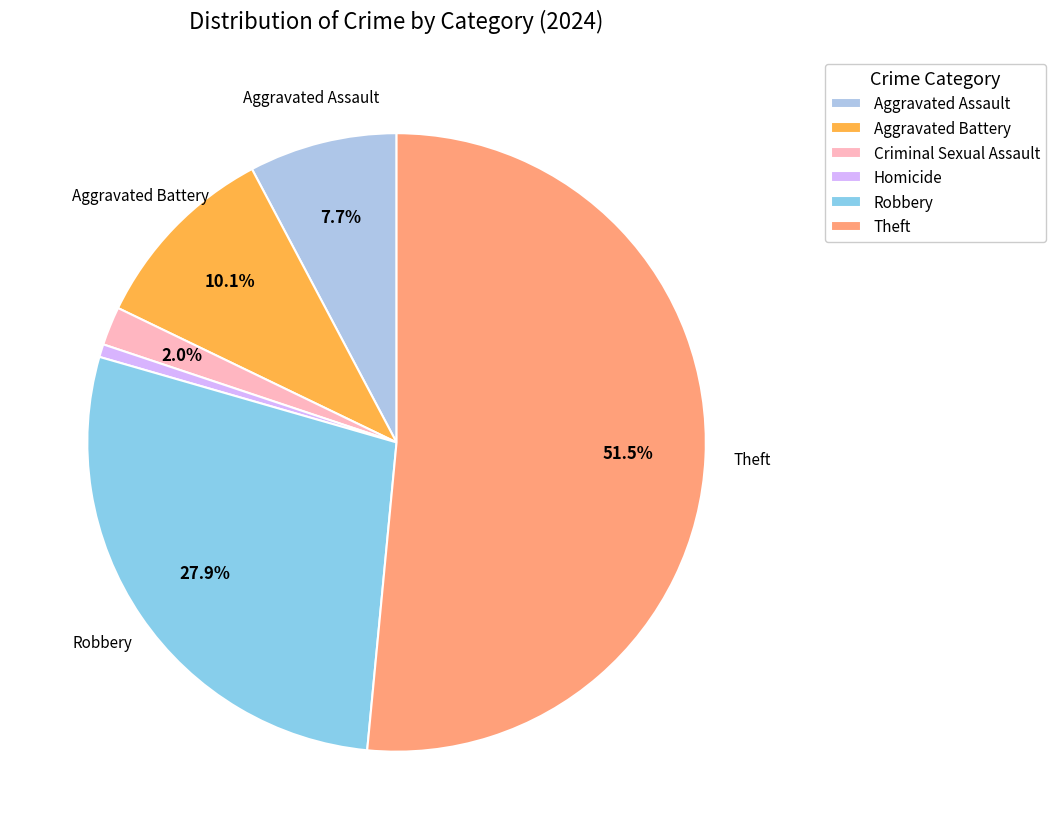

Rank the categories by value from lowest to highest.

Homicide, Criminal Sexual Assault, Aggravated Assault, Aggravated Battery, Robbery, Theft